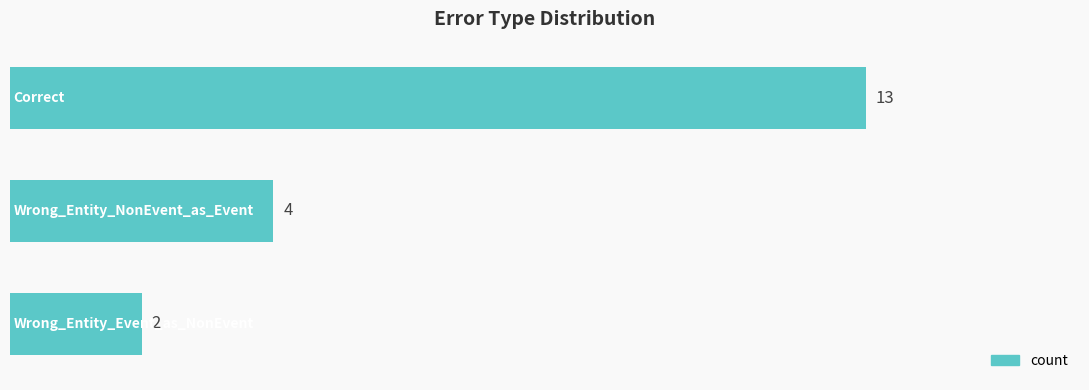

Reading top to bottom, transcribe all the data shown in this chart.

13	4	2